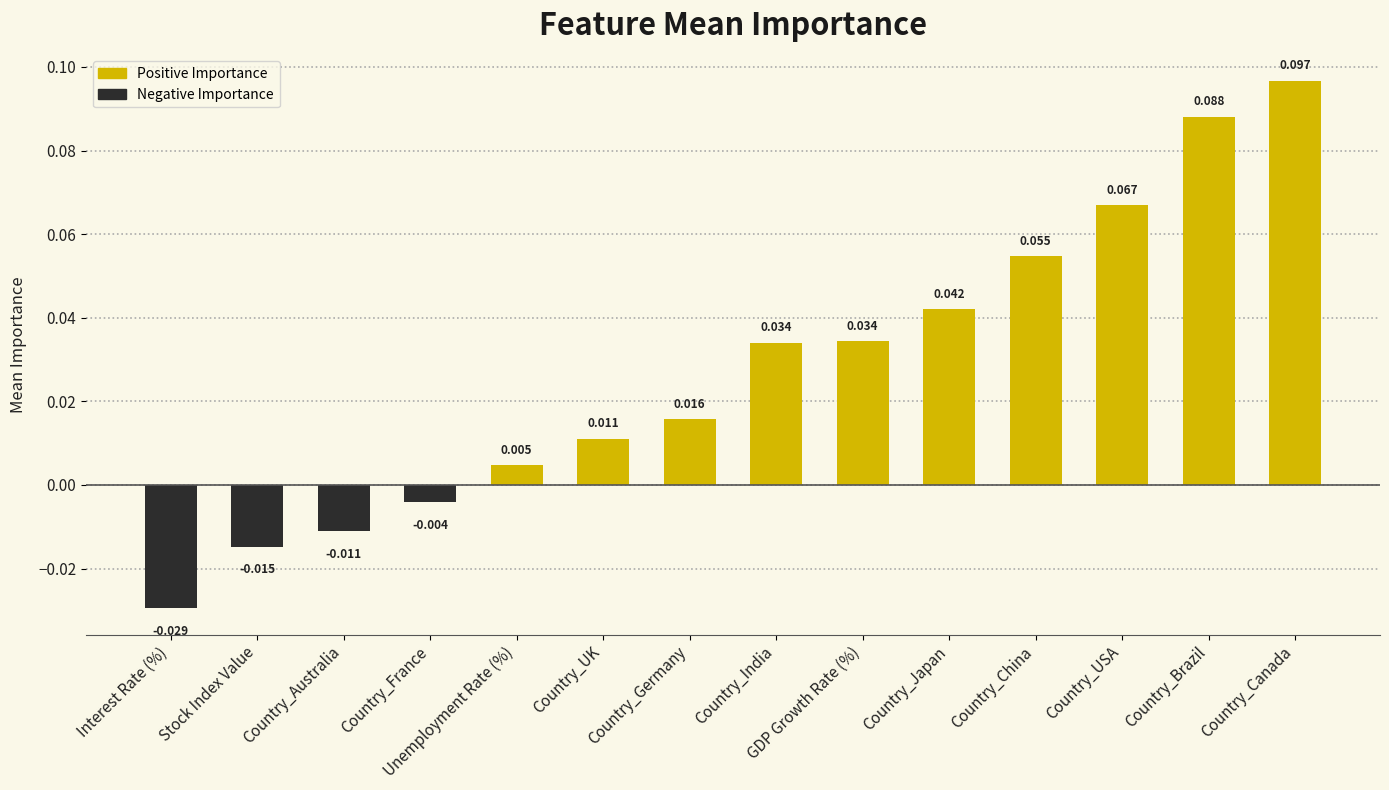

Where is the data nearest to the value 0?

Country_France